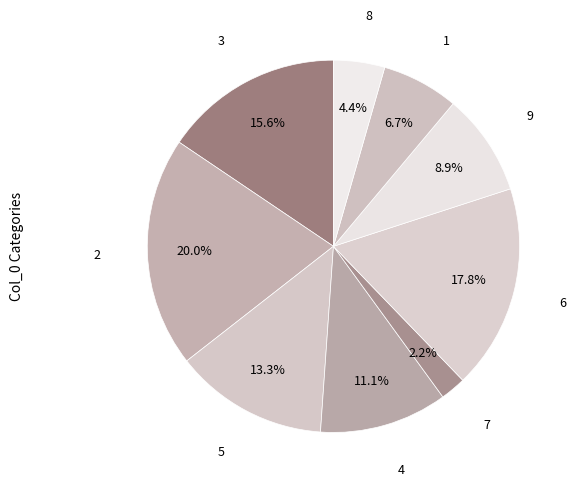

Which slice is the largest?

2